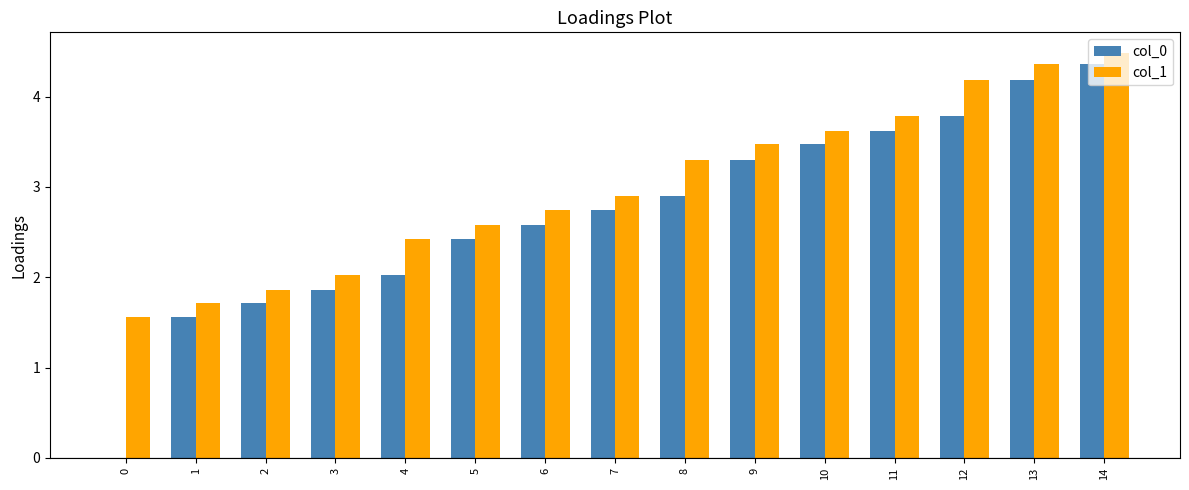

Reading left to right, extract all data points from this chart.

col_0: 0.0	1.6	1.7	1.9	2.0	2.4	2.6	2.7	2.9	3.3	3.5	3.6	3.8	4.2	4.4
col_1: 1.6	1.7	1.9	2.0	2.4	2.6	2.7	2.9	3.3	3.5	3.6	3.8	4.2	4.4	4.5